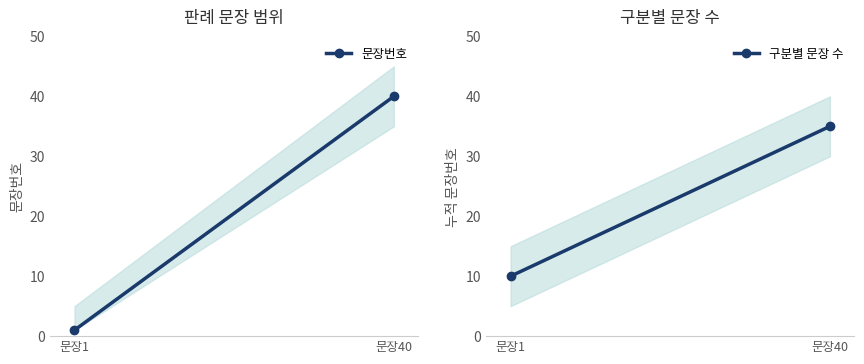

What are all the series names shown in the legend?

문장번호, 구분별 문장 수